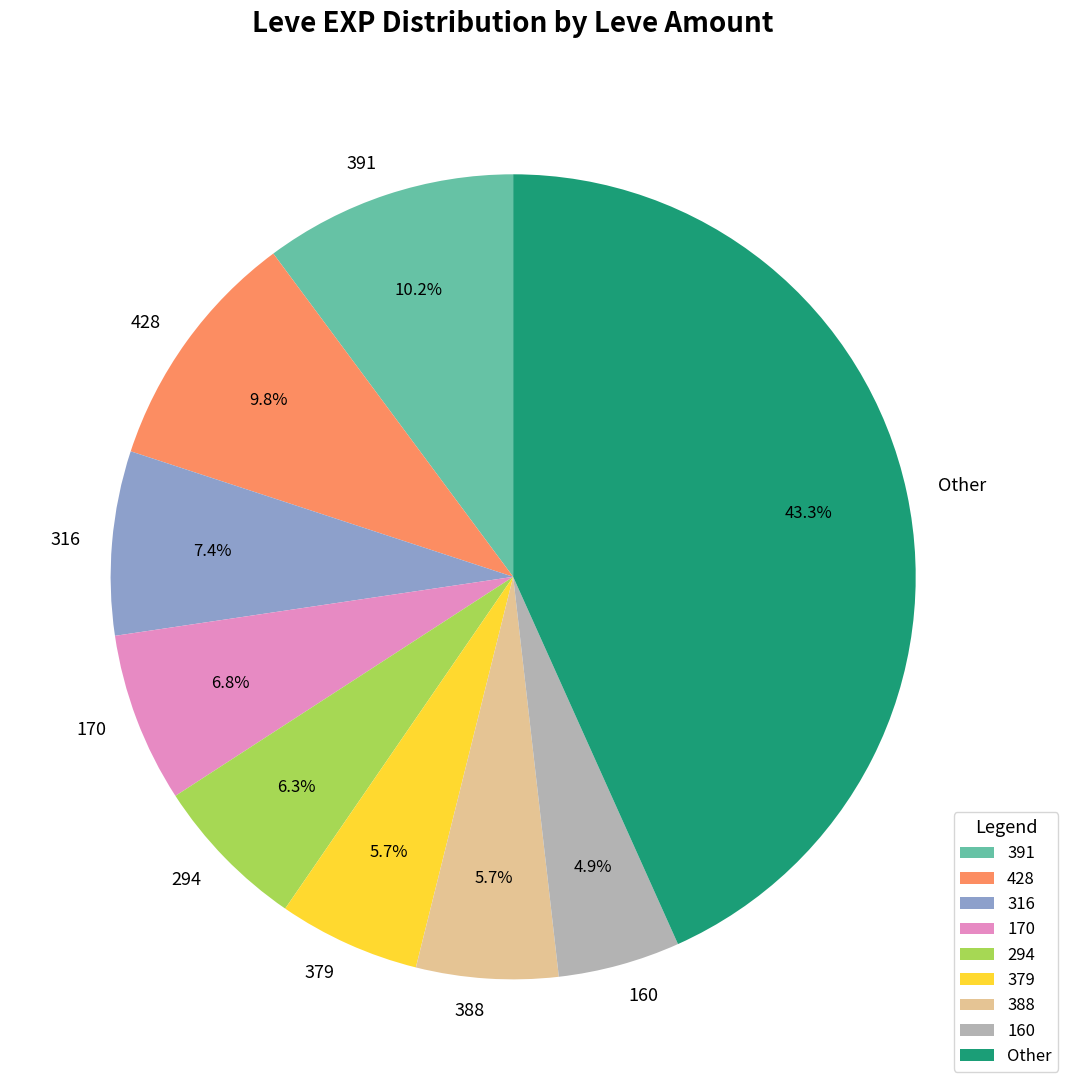

What is the ratio of the value at Other to the value at 379?

7.6